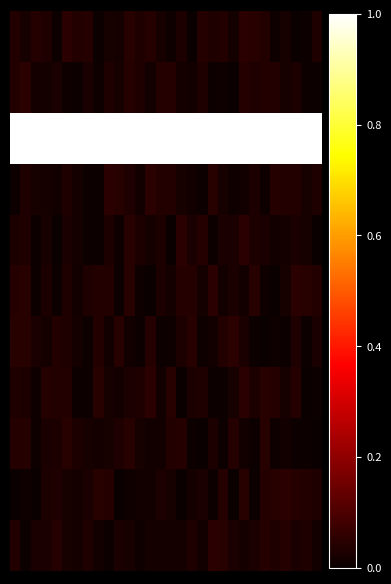

At how many categories does at least one series exceed 0?

30